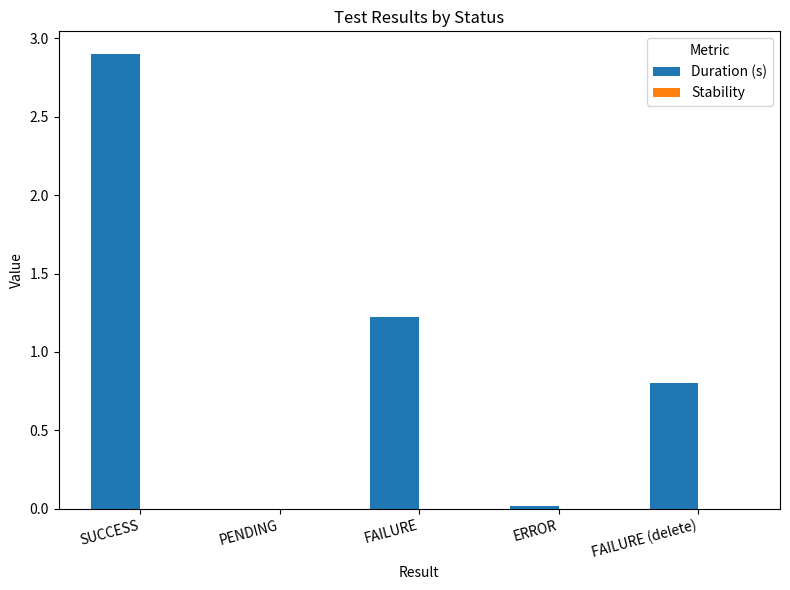

Between SUCCESS and ERROR, which is larger?

SUCCESS